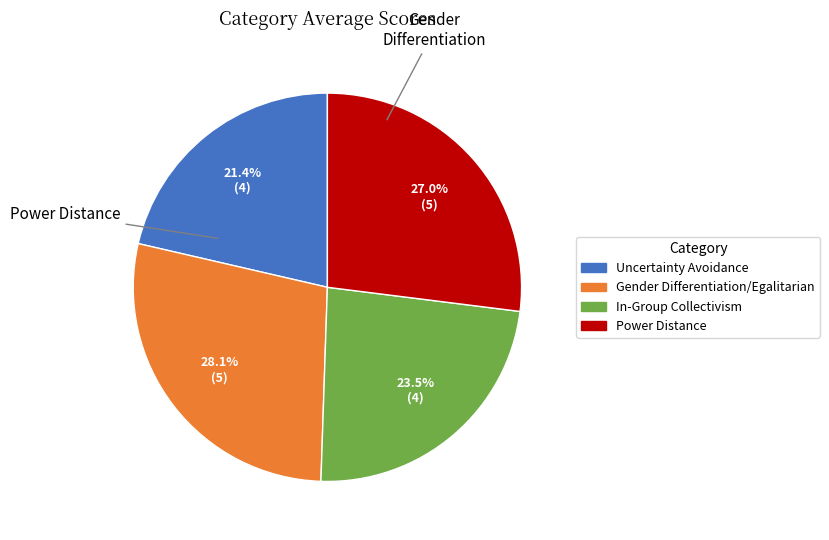

Is there a majority slice in this chart?

No